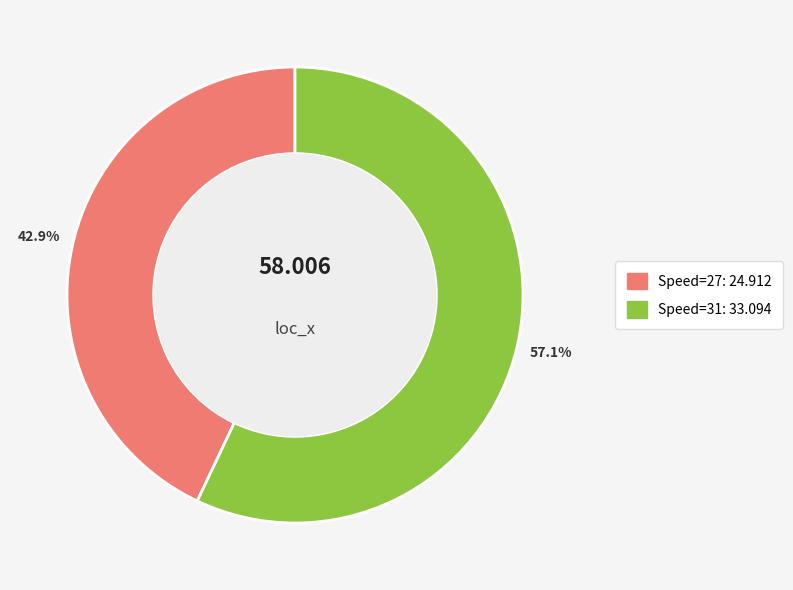

How many slices are in this pie chart?

2